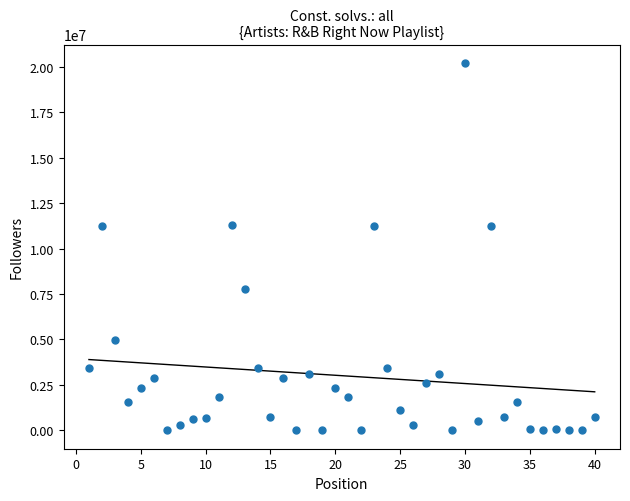

What is the range of X values (max minus min)?

39